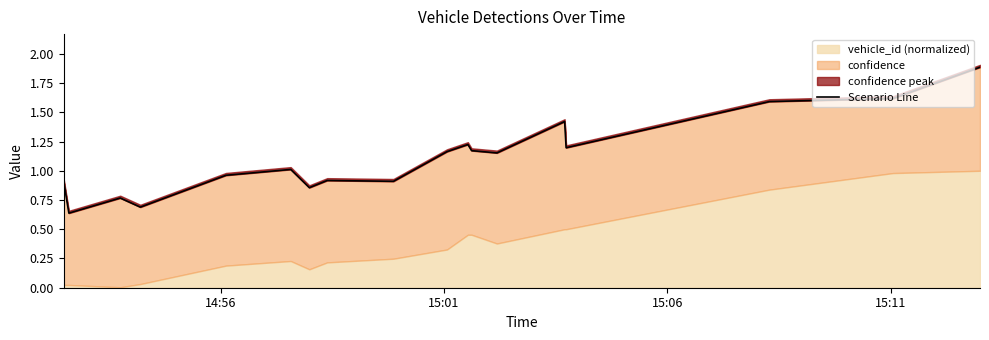

How many points are higher than both their immediate neighbors (excluding endpoints)?

5